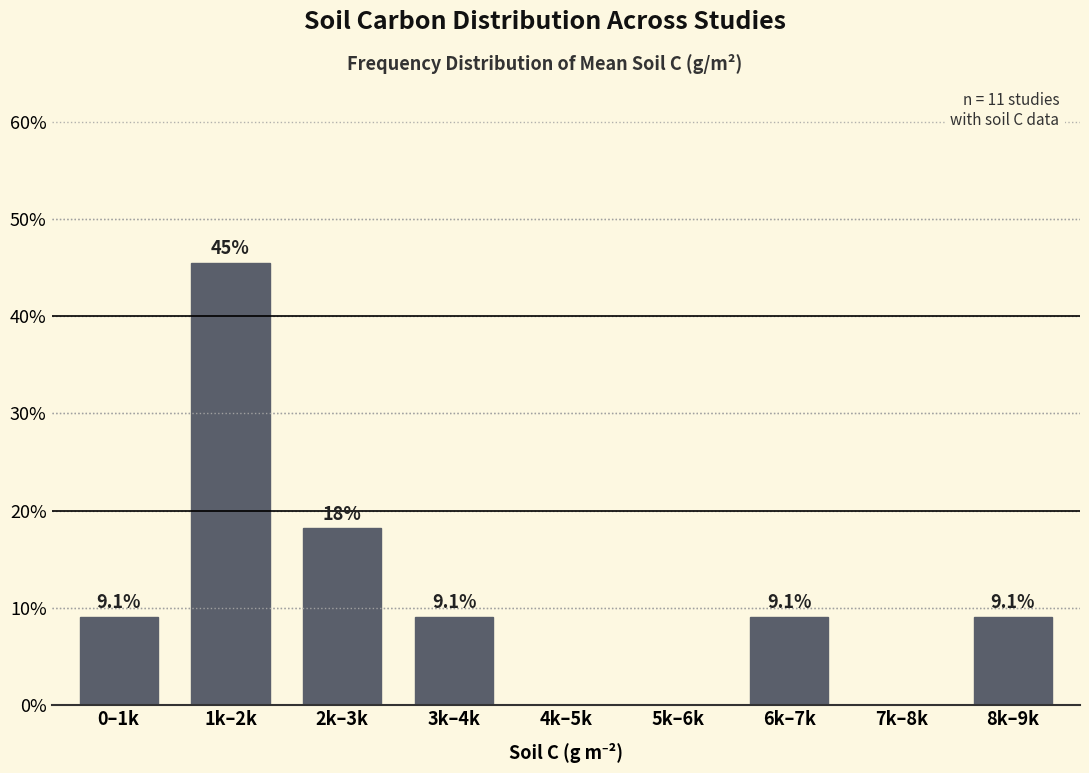

Reading left to right, list all the values displayed in this chart.

0–1k=9.1	1k–2k=45.5	2k–3k=18.2	3k–4k=9.1	4k–5k=0.0	5k–6k=0.0	6k–7k=9.1	7k–8k=0.0	8k–9k=9.1